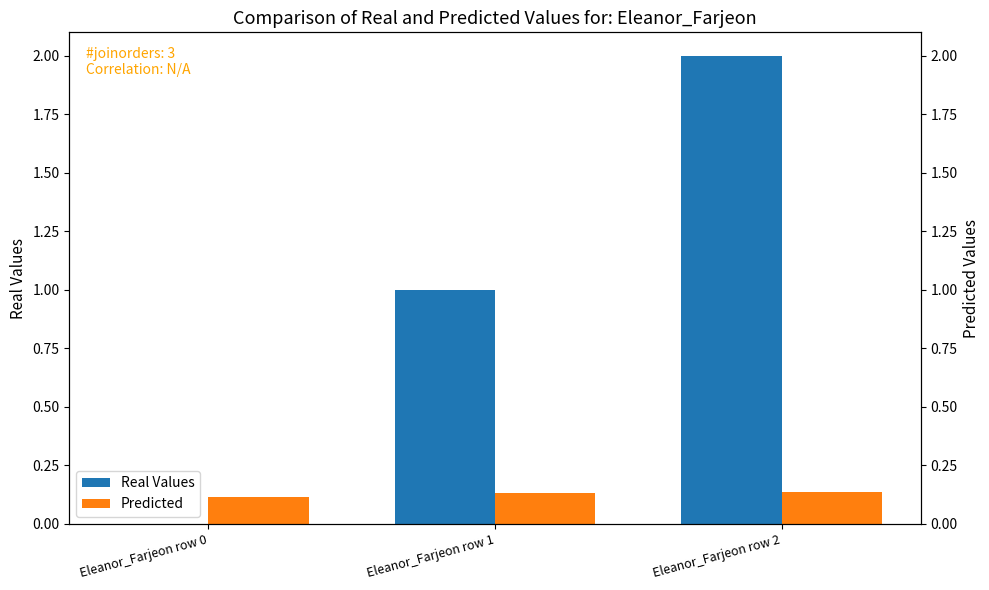

What is the difference between the highest and lowest values at Eleanor_Farjeon row 2?

1.9